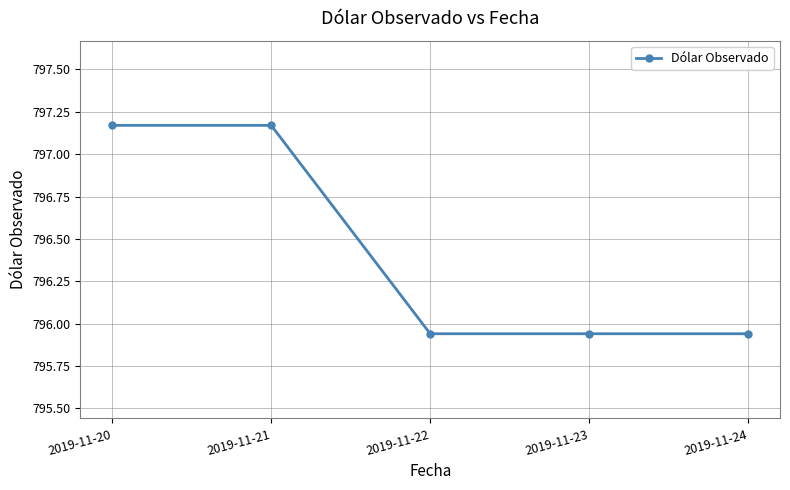

What is the difference between the second highest and second lowest values?

1.2